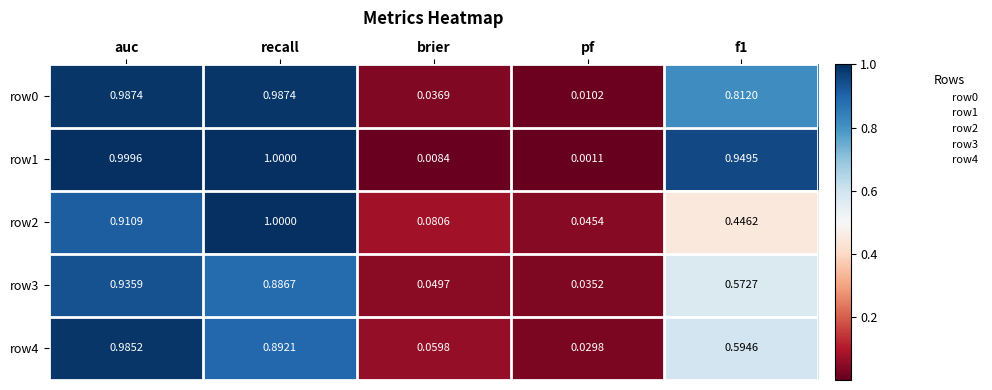

What is the total value across all series at brier?

0.2